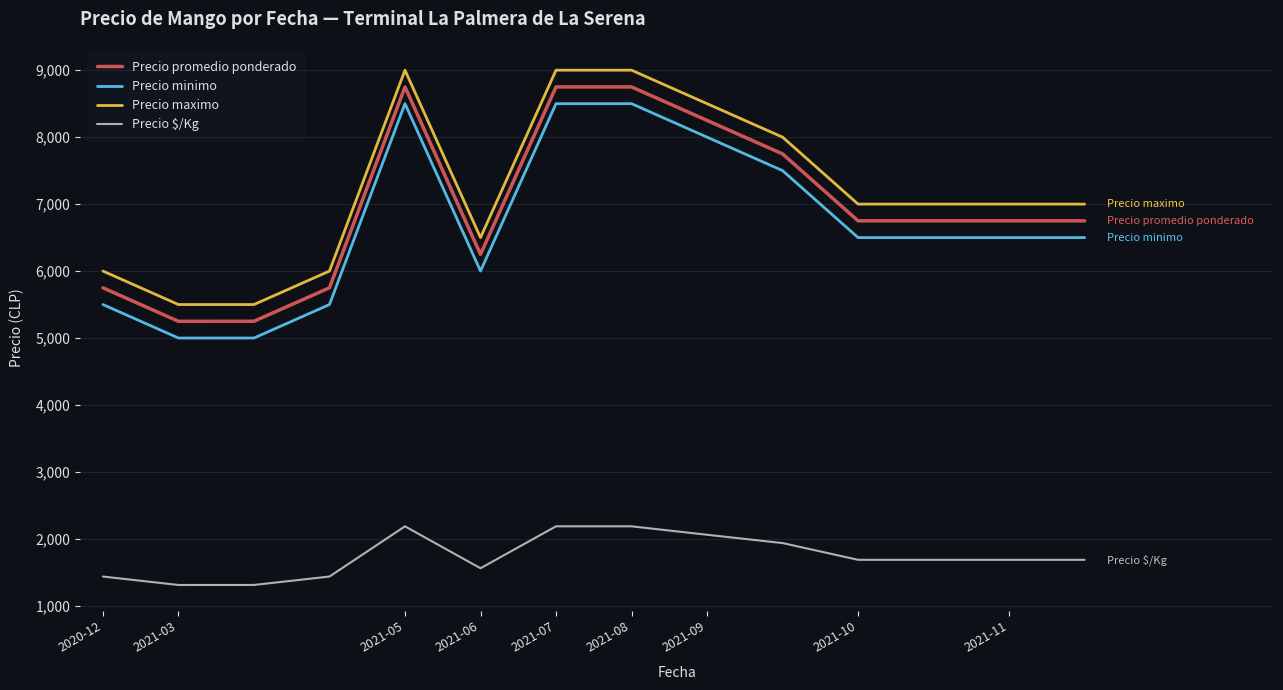

True or false: Precio promedio ponderado and Precio minimo cross at least once.

False